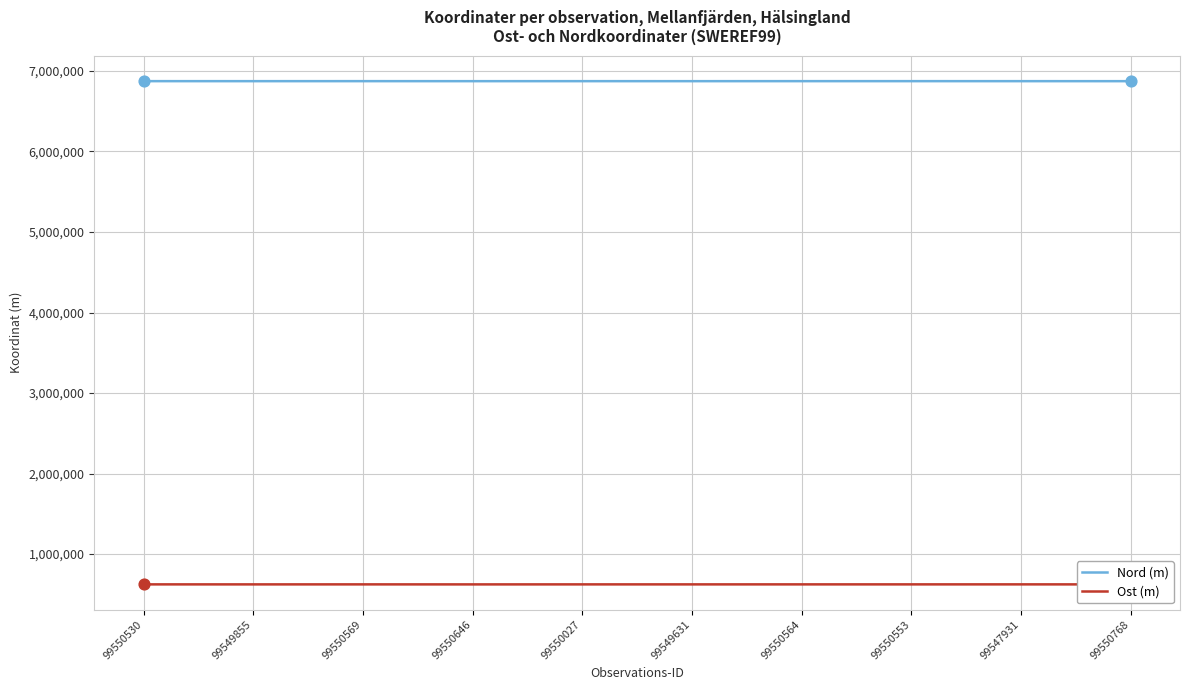

Is the value of Ost (m) at 99550646 greater than the value of Nord (m) at 99550564?

No